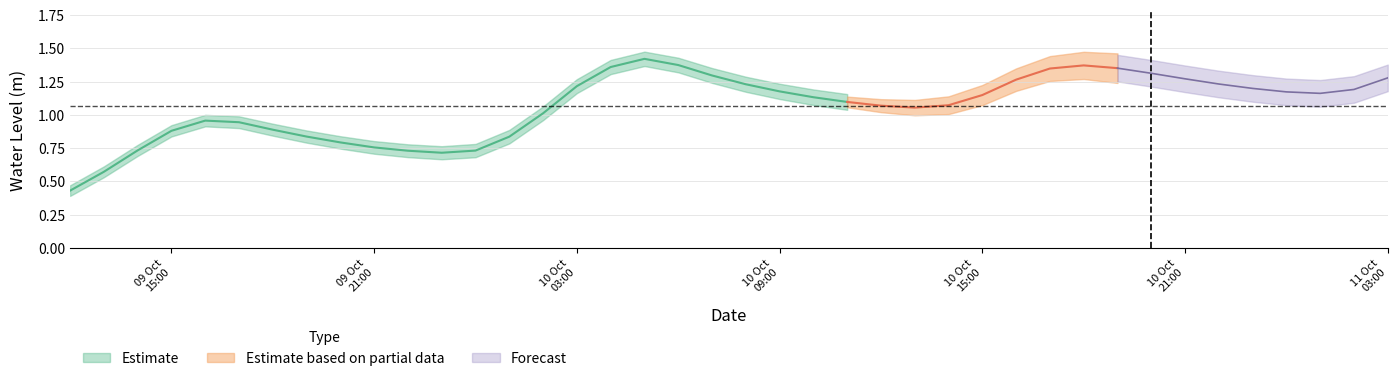

Rank the categories by value from highest to lowest.

2024-10-10 05:00:00, 2024-10-10 06:00:00, 2024-10-10 18:00:00, 2024-10-10 04:00:00, 2024-10-10 19:00:00, 2024-10-10 17:00:00, 2024-10-10 20:00:00, 2024-10-10 07:00:00, 2024-10-11 03:00:00, 2024-10-10 21:00:00, 2024-10-10 16:00:00, 2024-10-10 22:00:00, 2024-10-10 08:00:00, 2024-10-10 03:00:00, 2024-10-10 23:00:00, 2024-10-11 02:00:00, 2024-10-10 09:00:00, 2024-10-11 00:00:00, 2024-10-11 01:00:00, 2024-10-10 15:00:00, 2024-10-10 10:00:00, 2024-10-10 11:00:00, 2024-10-10 14:00:00, 2024-10-10 12:00:00, 2024-10-10 13:00:00, 2024-10-10 02:00:00, 2024-10-09 16:00:00, 2024-10-09 17:00:00, 2024-10-09 18:00:00, 2024-10-09 15:00:00, 2024-10-09 19:00:00, 2024-10-10 01:00:00, 2024-10-09 20:00:00, 2024-10-09 21:00:00, 2024-10-09 14:00:00, 2024-10-10 00:00:00, 2024-10-09 22:00:00, 2024-10-09 23:00:00, 2024-10-09 13:00:00, 2024-10-09 12:00:00